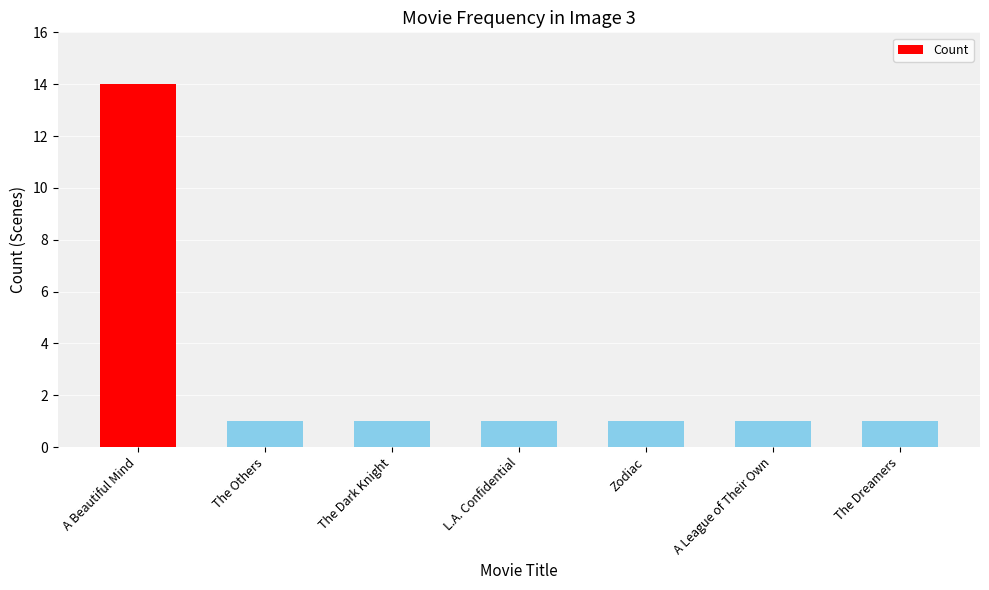

What is the sum of all values?

20